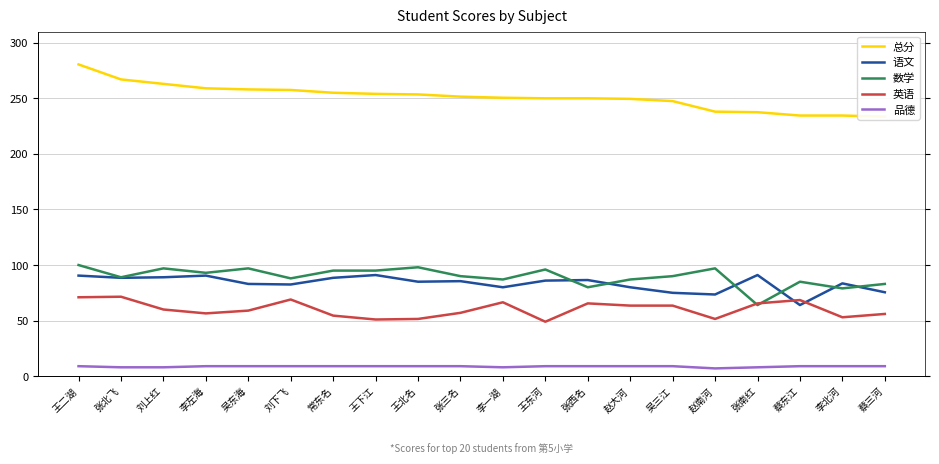

Where does the 总分 series first go above 251?

王二湖